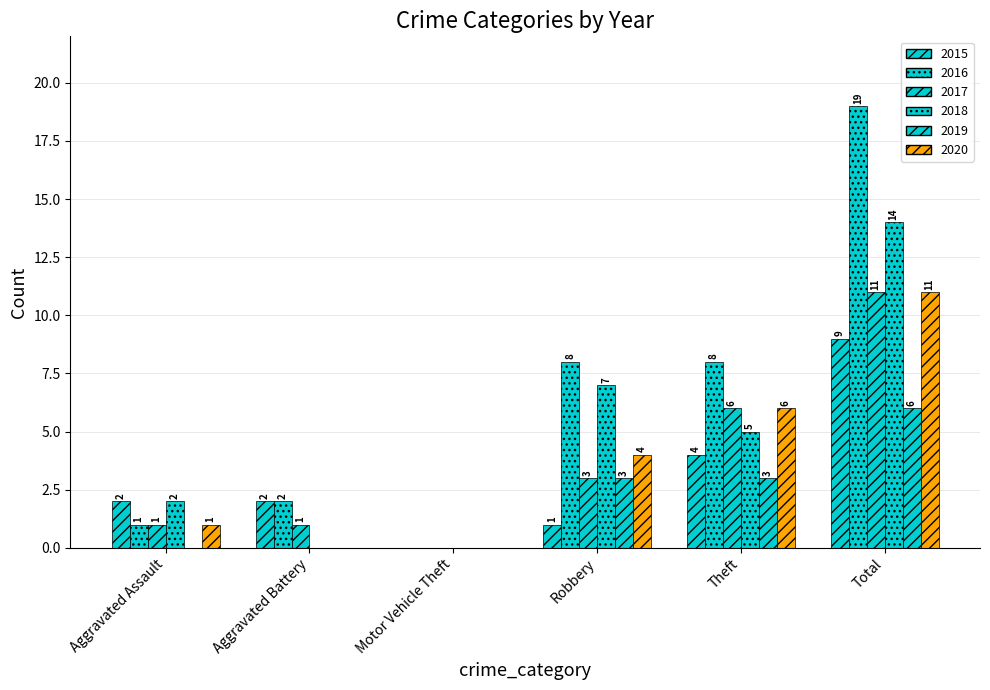

Count the number of data series in this chart.

6